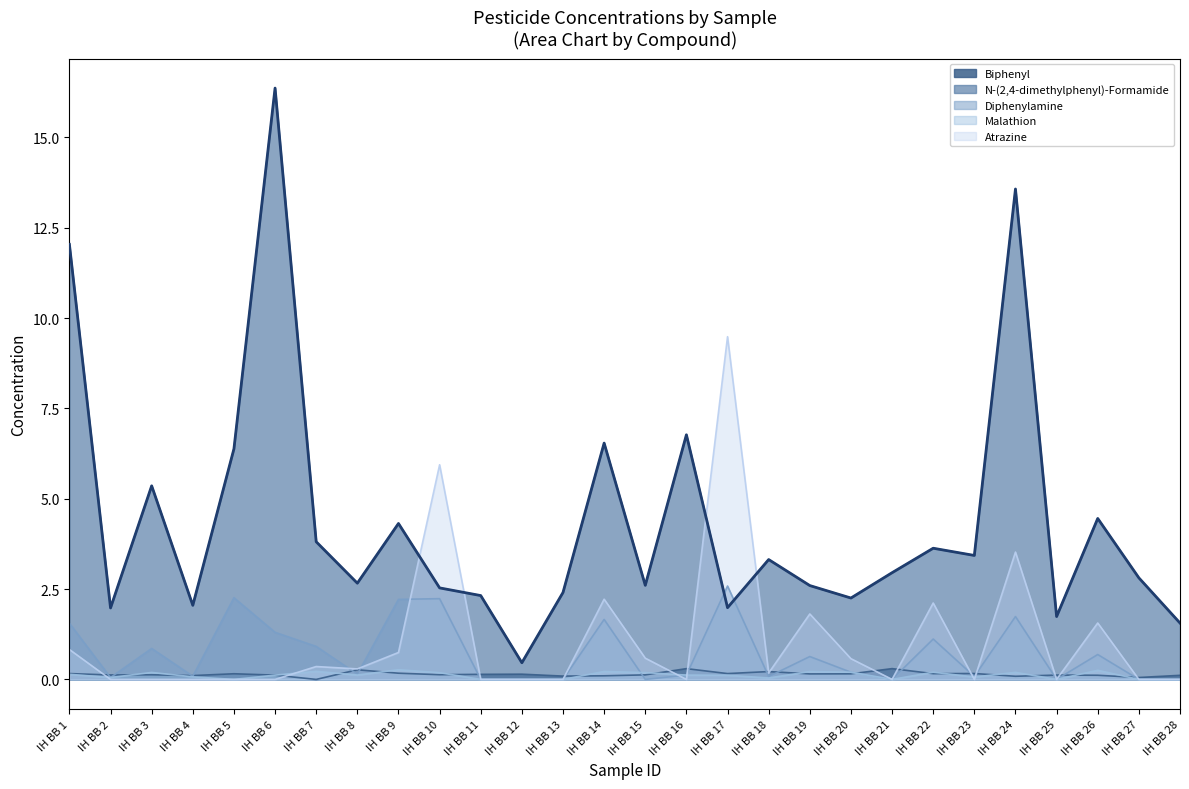

The N-(2,4-dimethylphenyl)-Formamide series shows 2.6 at IH BB 19. True or false?

True